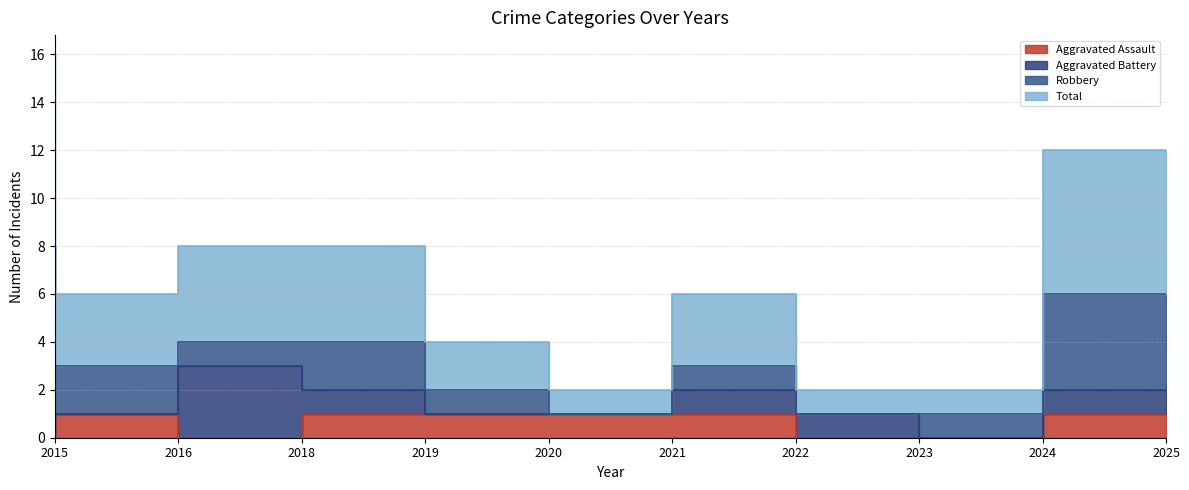

The Aggravated Assault series shows -1 at 2015. True or false?

False